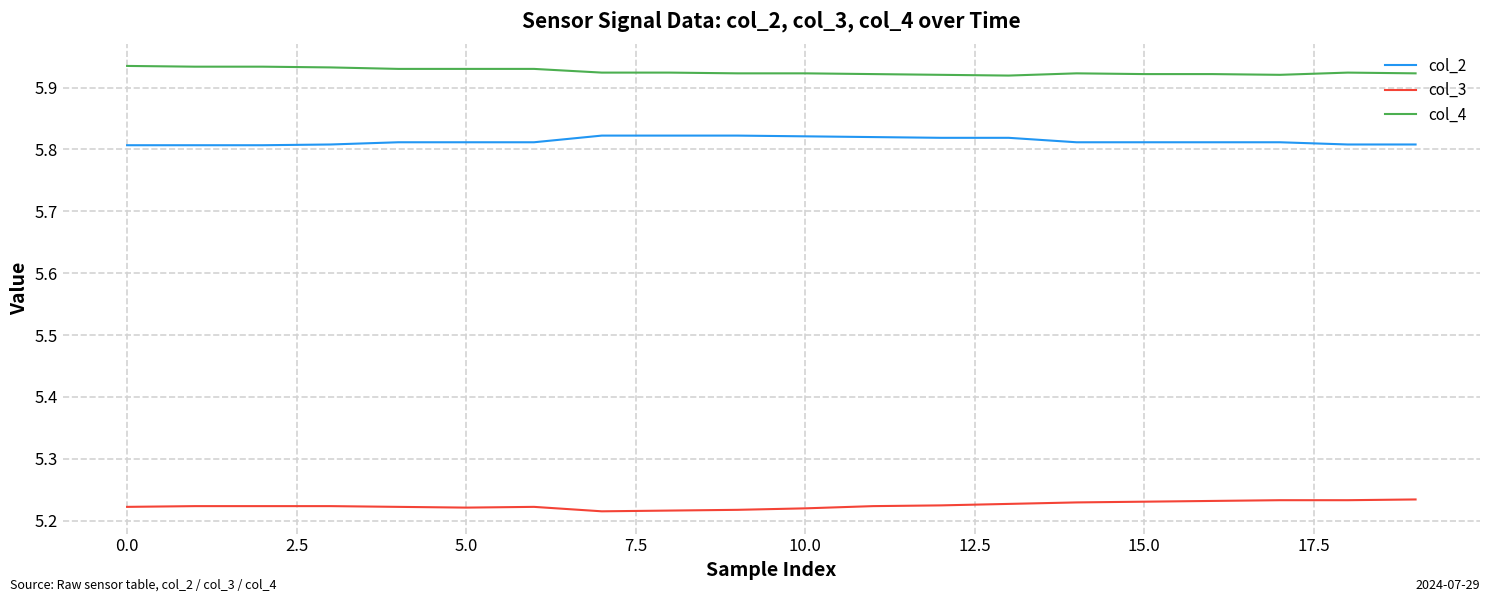

Rank the series by their average value, from lowest to highest.

col_3, col_2, col_4